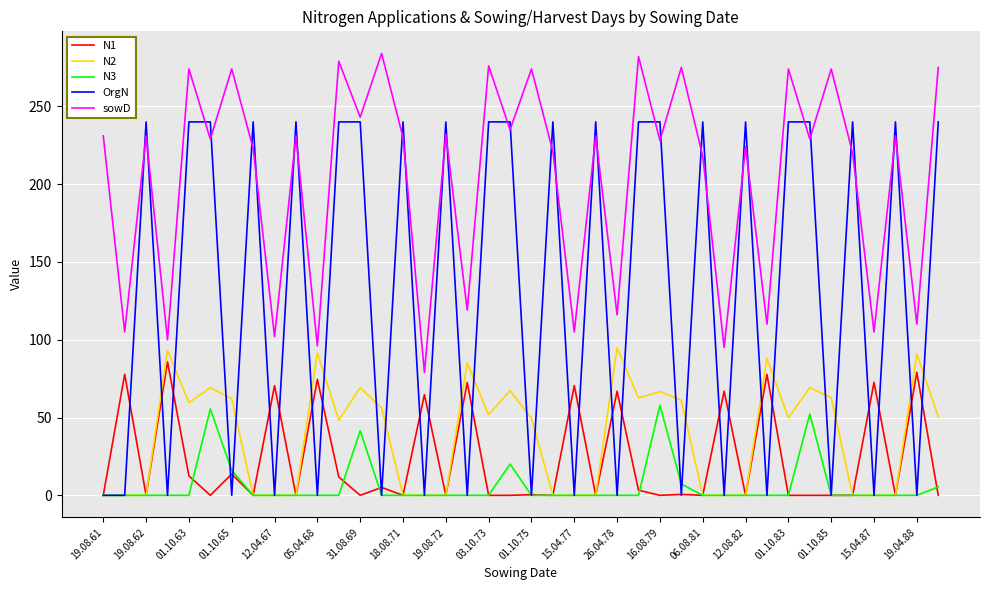

How many interior local valleys does the sowD series have?

17